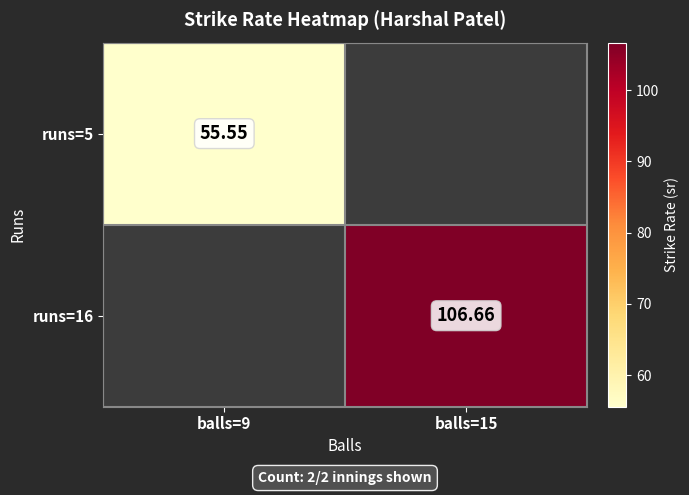

Count the number of categories in the chart.

2